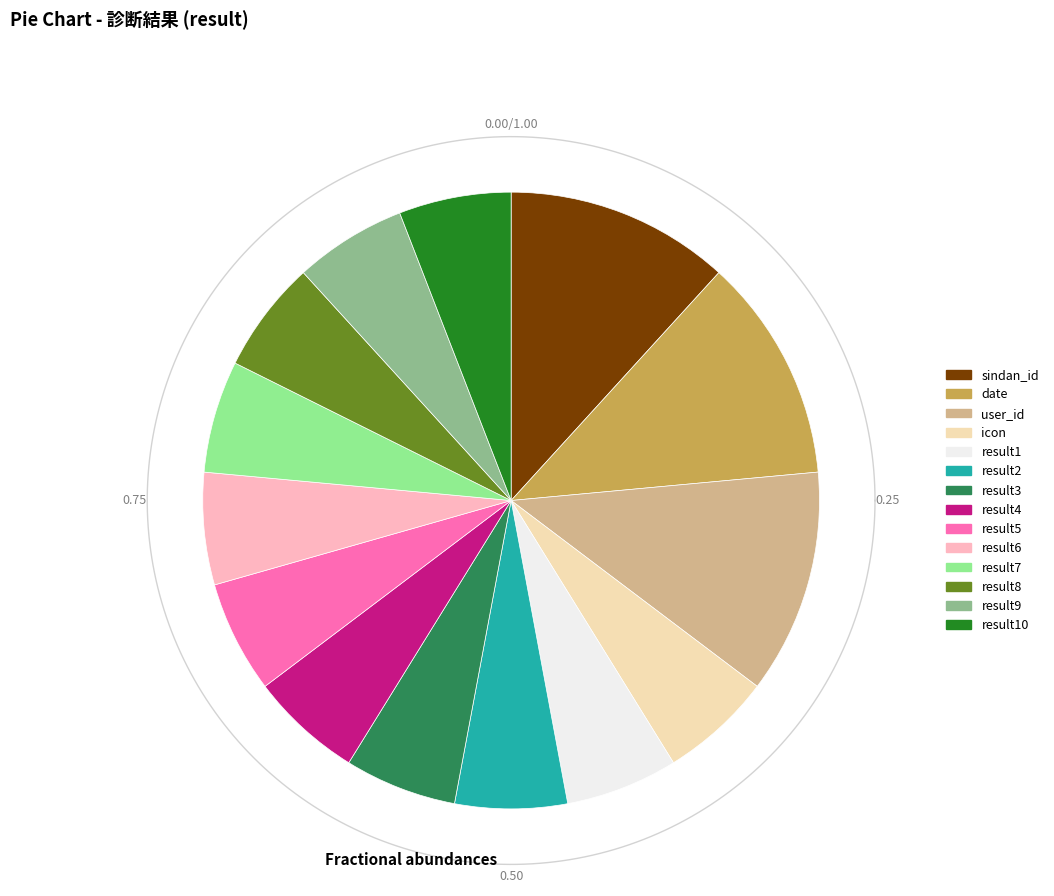

Count the number of slices in the pie.

14